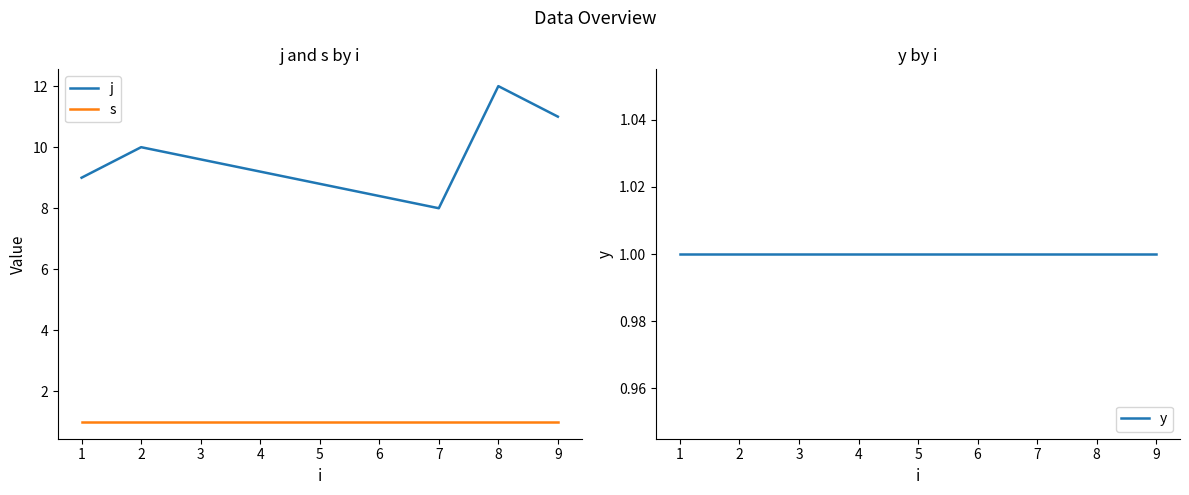

How many lines are shown in the chart?

3